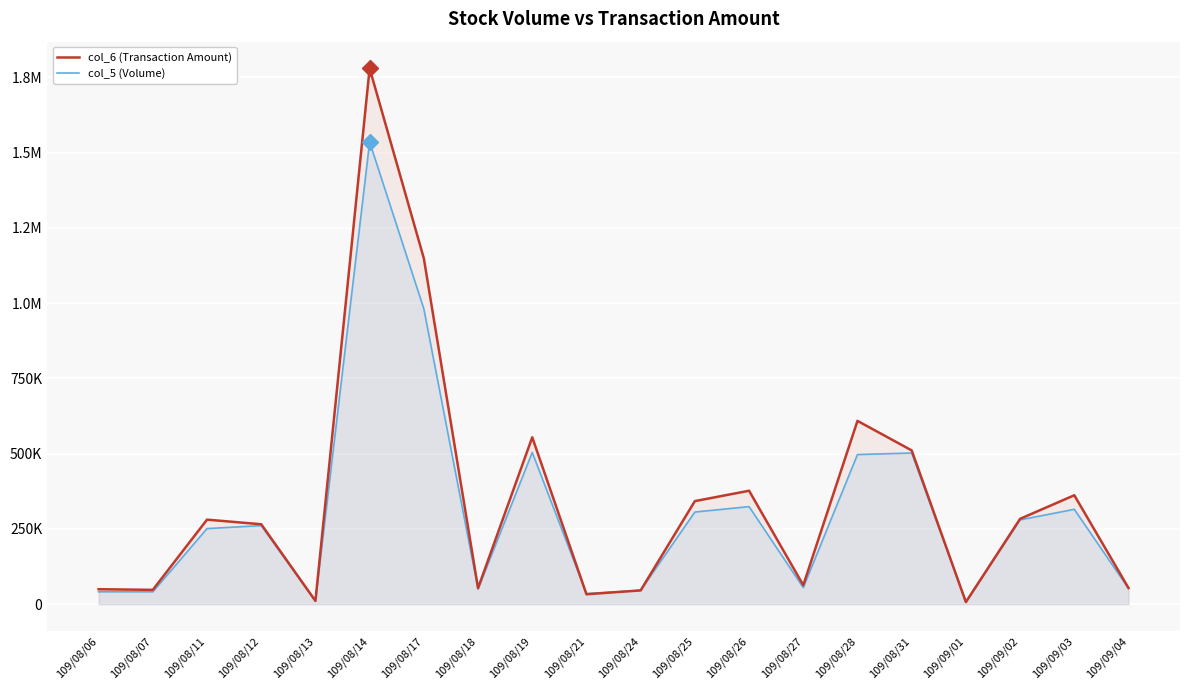

What is the maximum value shown in the chart?

1779510